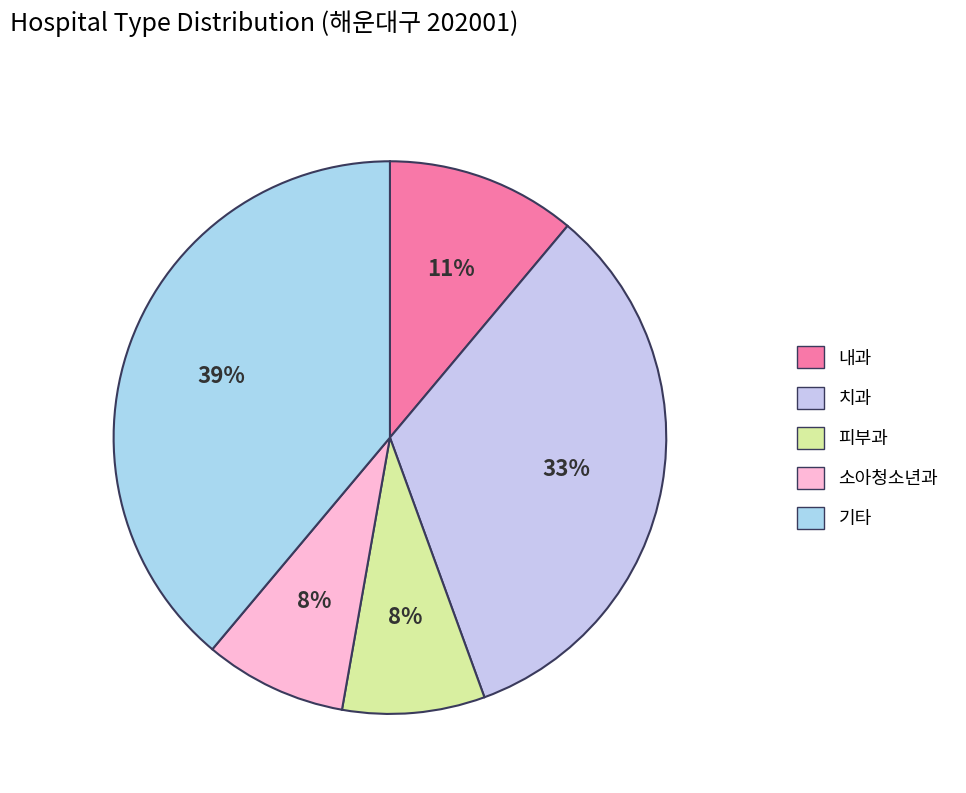

How many segments does this pie chart have?

5